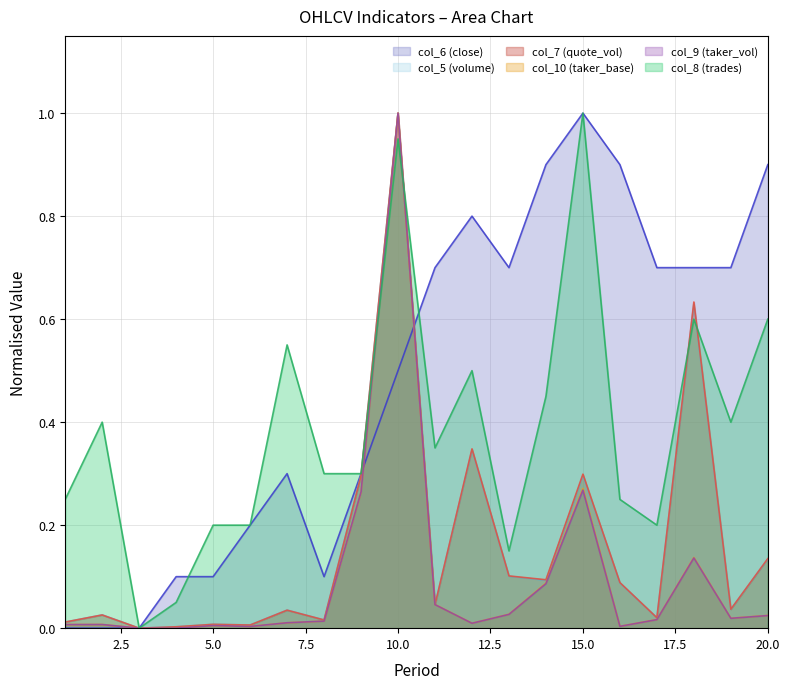

What is the average value of the col_9 (taker_vol) series?

0.1